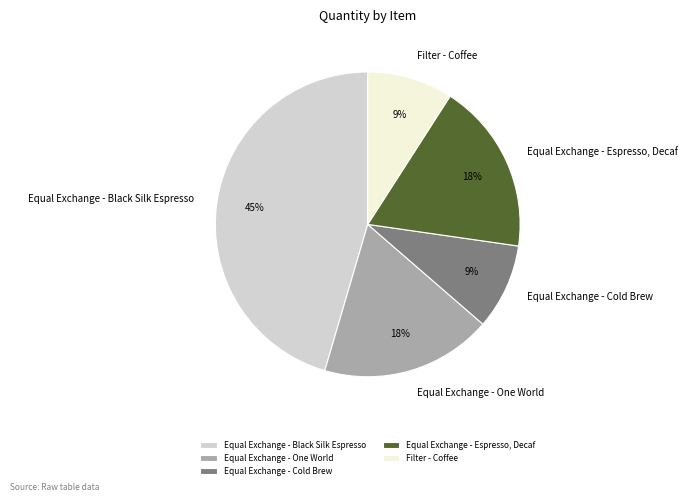

How many slices are in this pie chart?

5